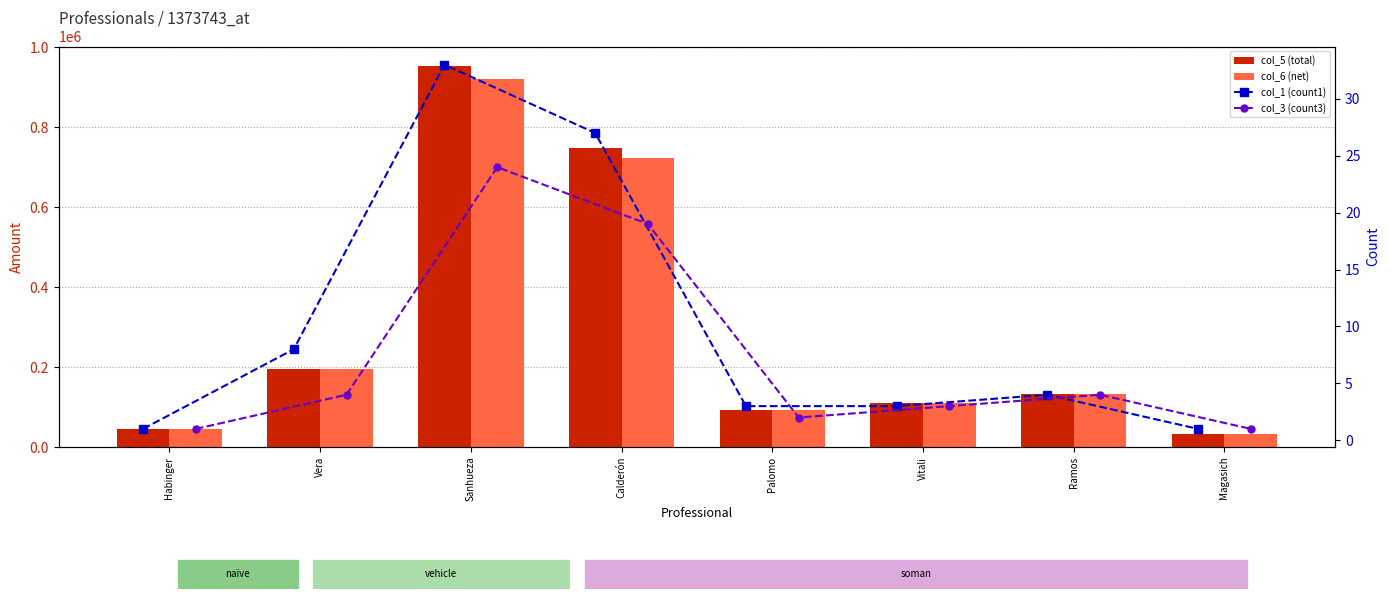

What is the label of the 4th bar from the right?

Palomo